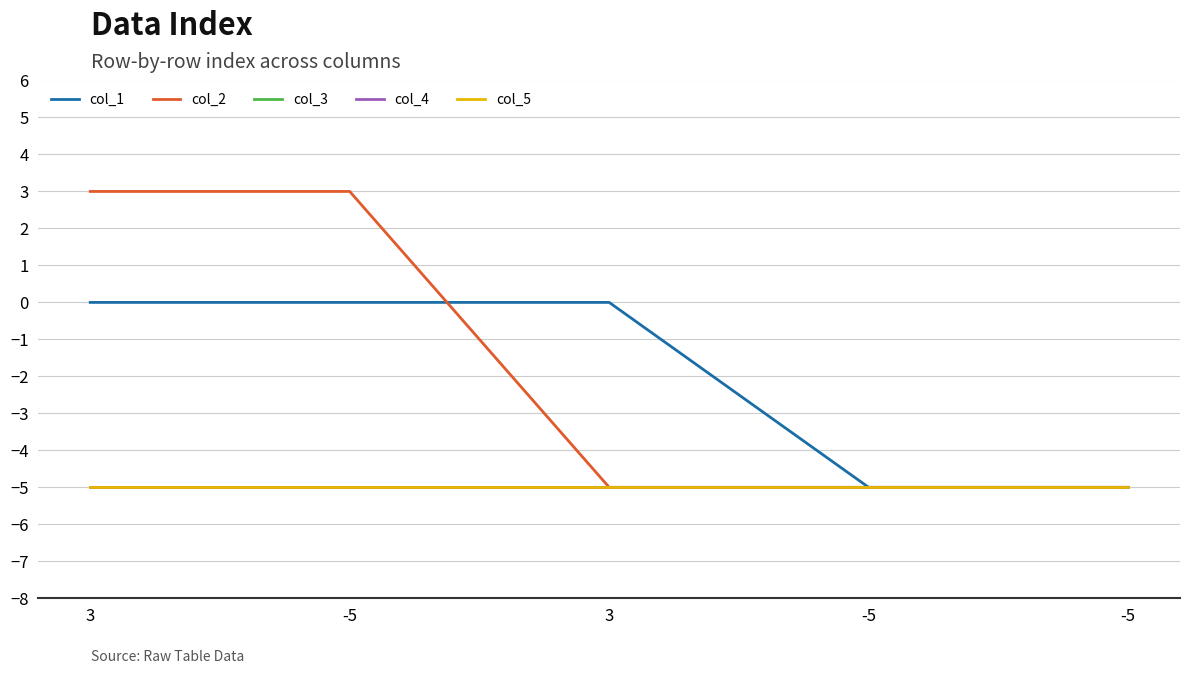

Does the chart display data point markers on the line(s)?

No